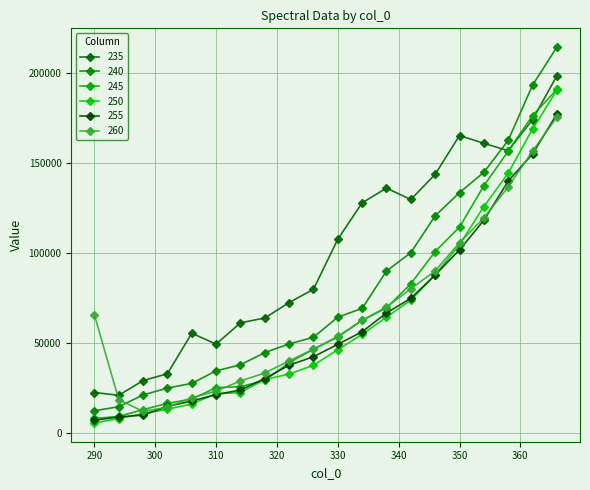

What are all the series names shown in the legend?

235, 240, 245, 250, 255, 260